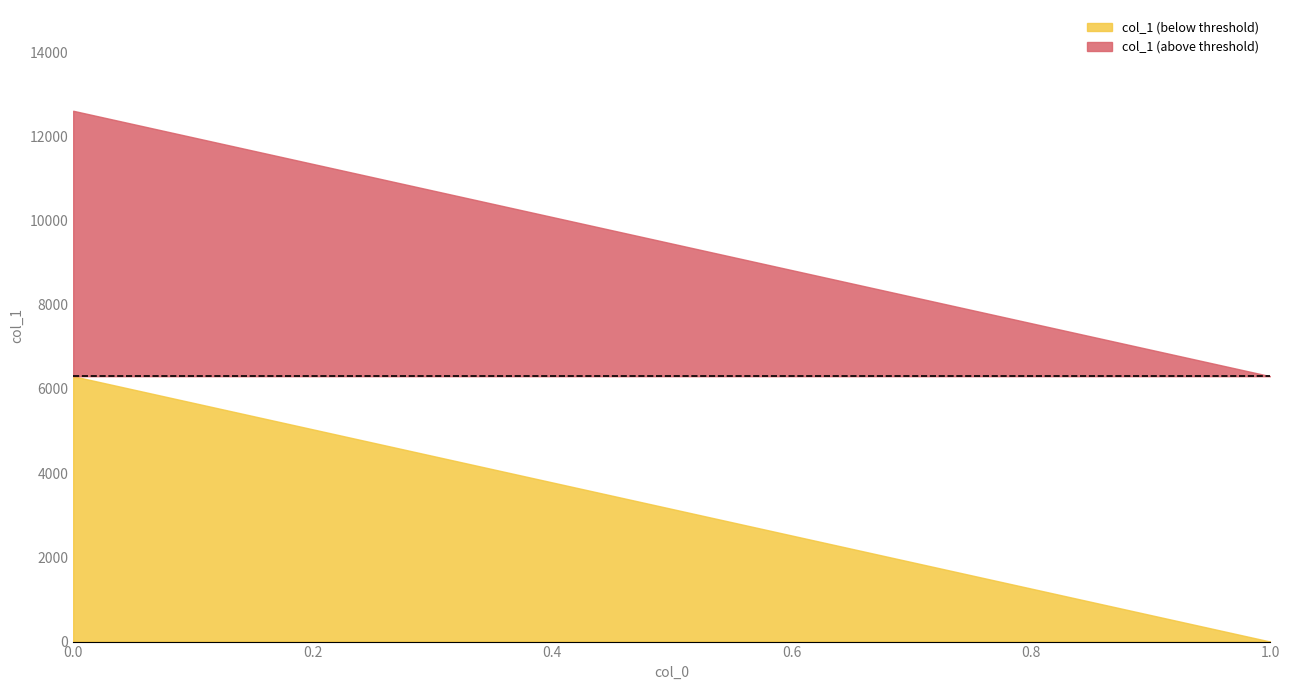

Where is the data nearest to the value 6303?

1